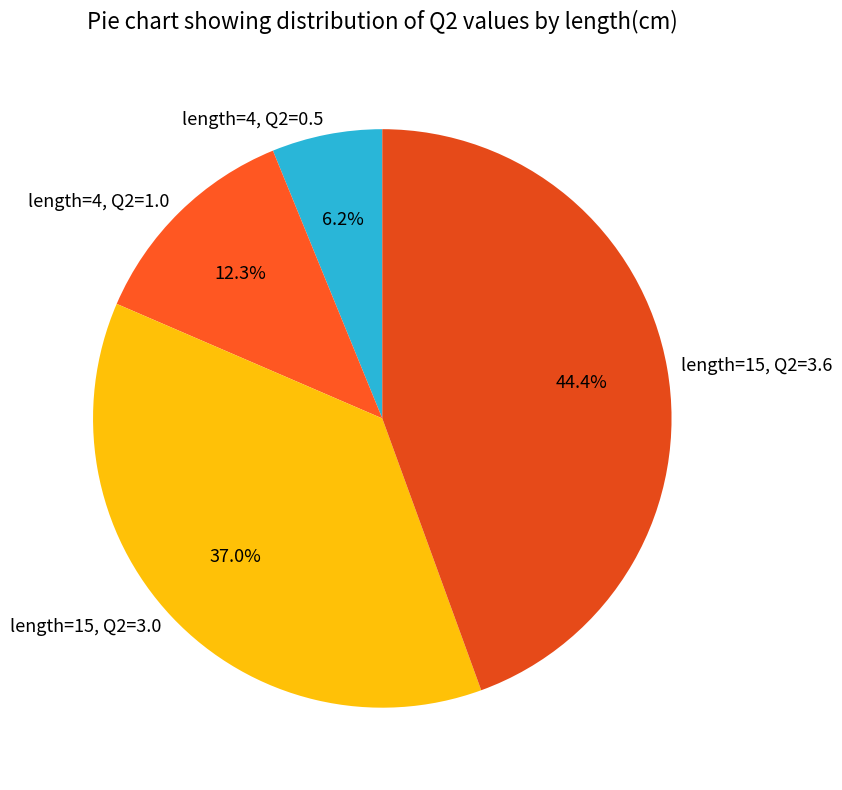

How many slices are in this pie chart?

4